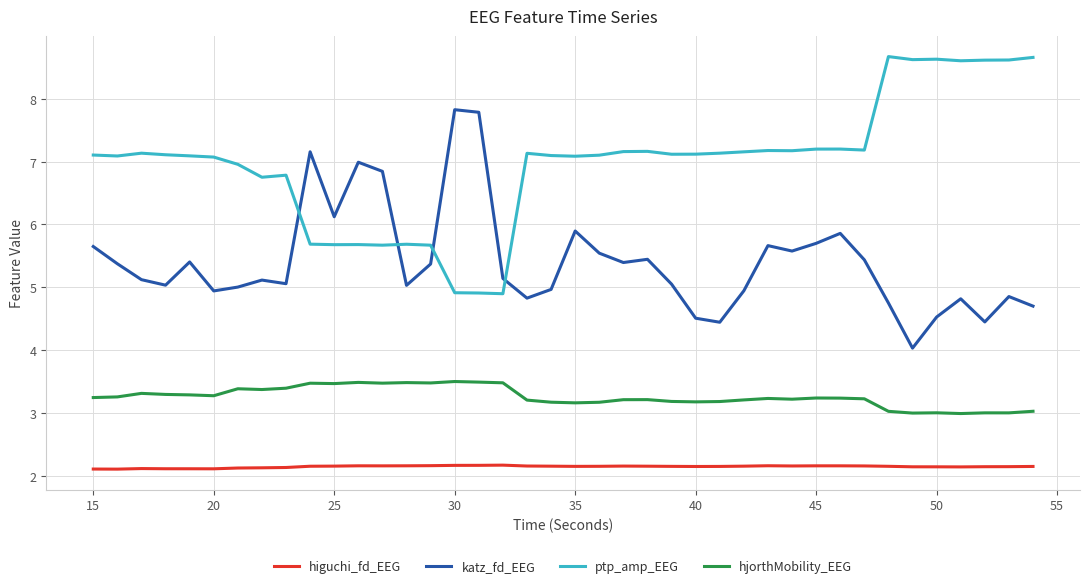

What is the greatest value displayed?

8.7